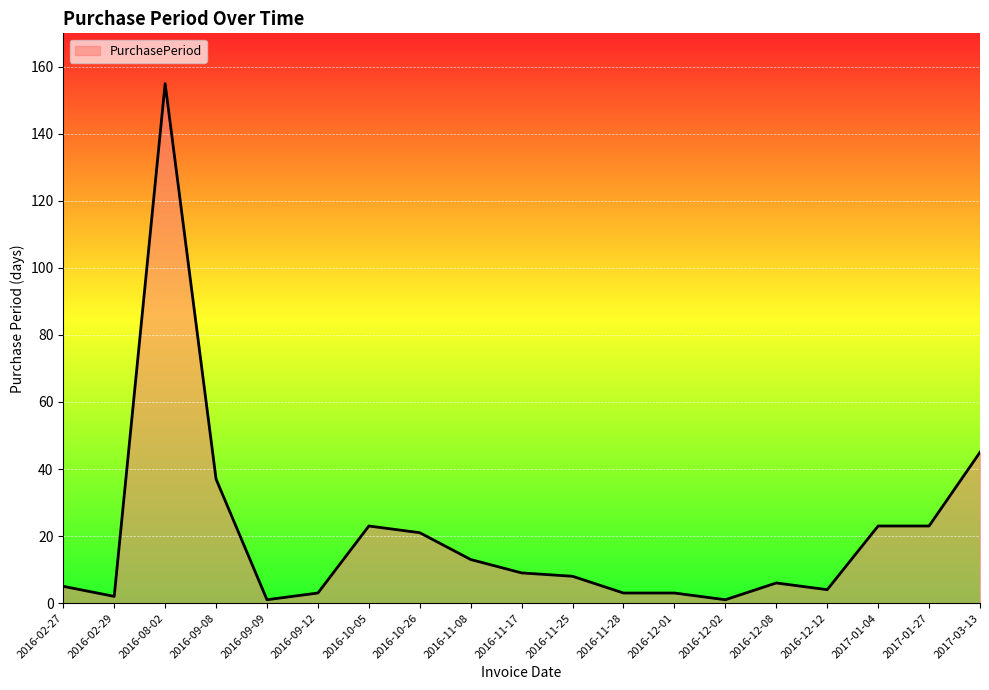

Reading right to left, list all the values displayed in this chart.

45	23	23	4	6	1	3	3	8	9	13	21	23	3	1	37	155	2	5